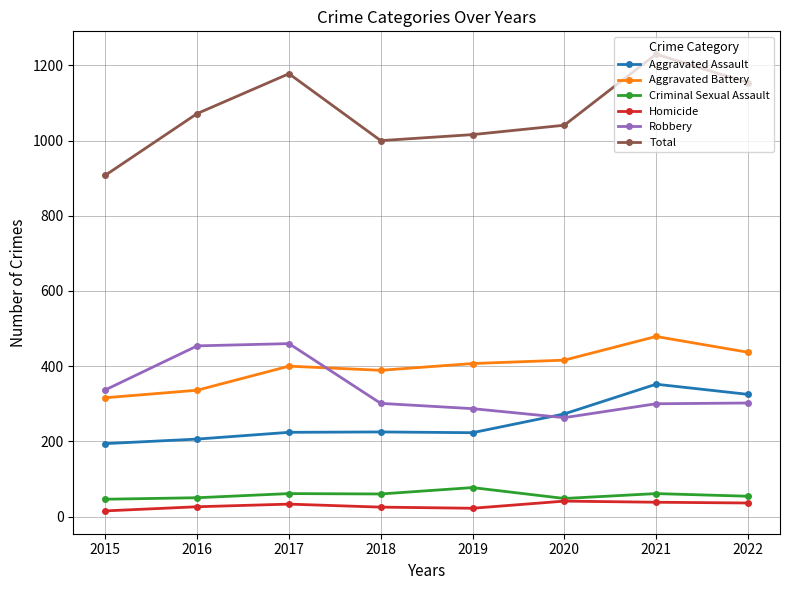

Read the Aggravated Assault value at 2015, to the nearest 10.

190